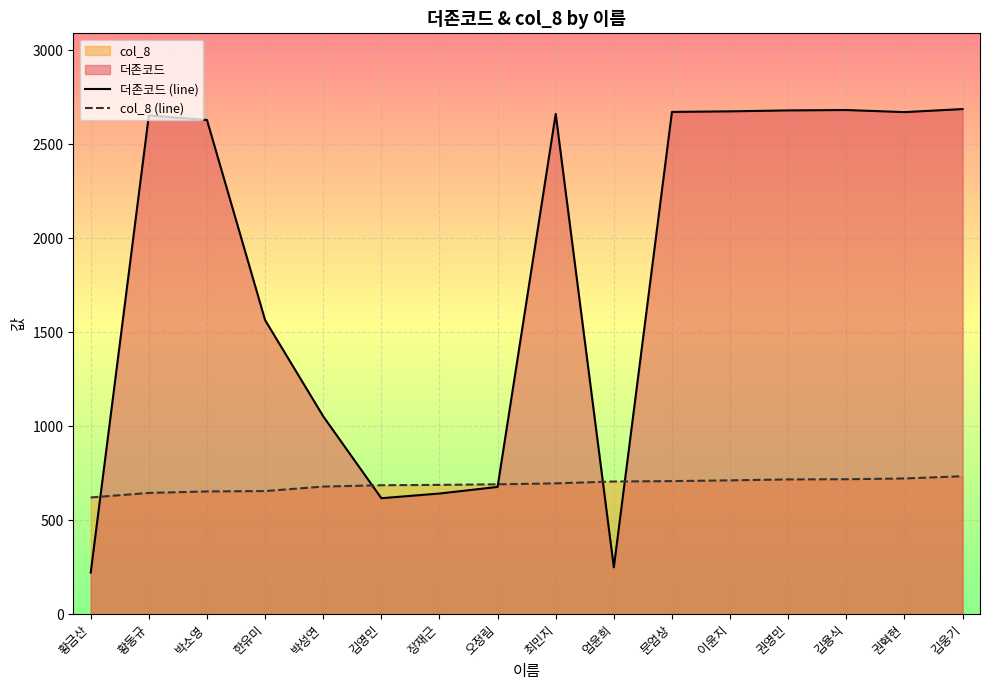

Which category has the highest value in the col_8 (line) series?

김웅기